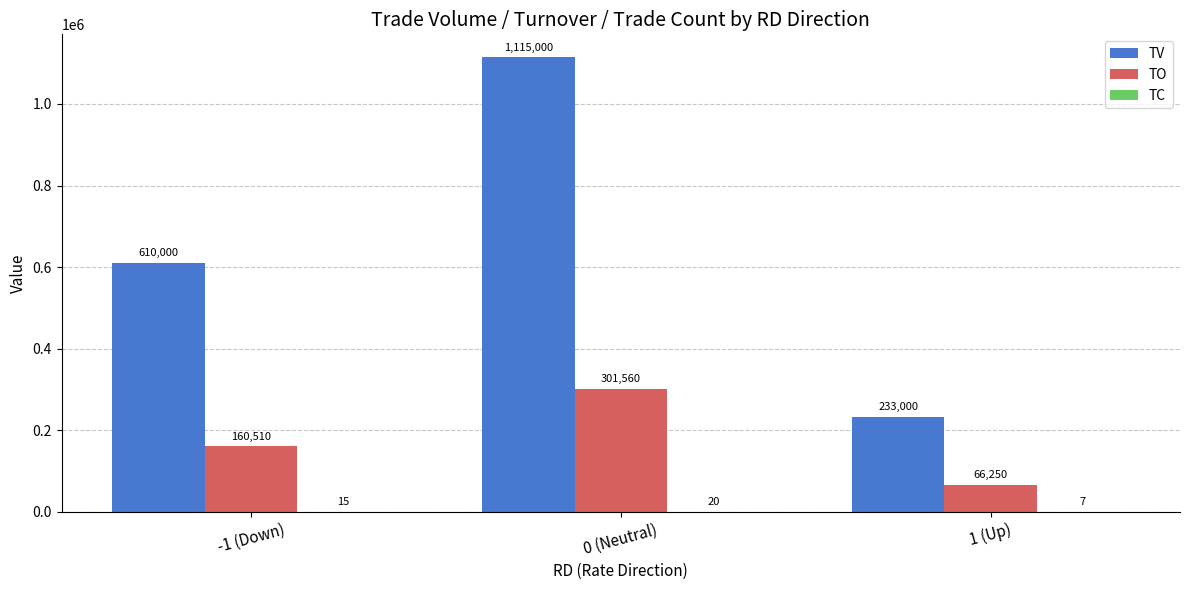

At which label is TO closest to 183905?

-1 (Down)